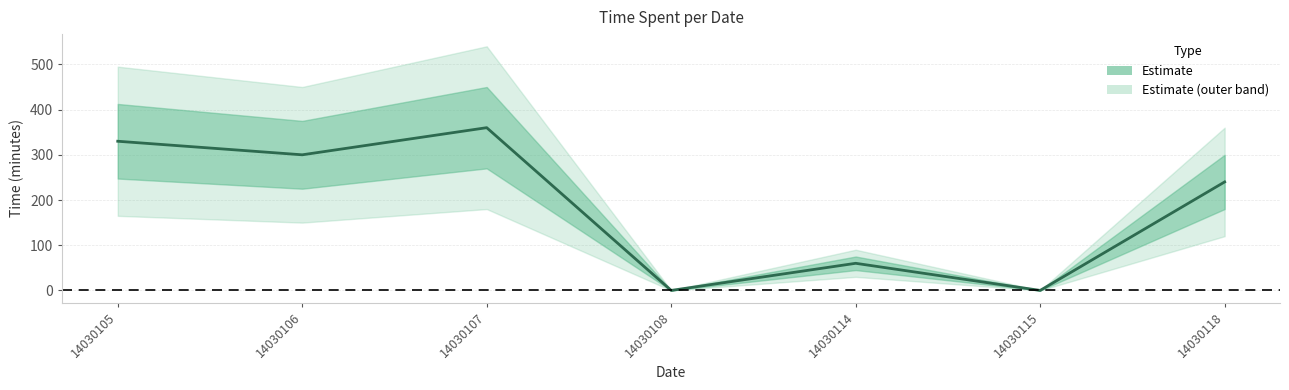

How many data points are above 90?

5